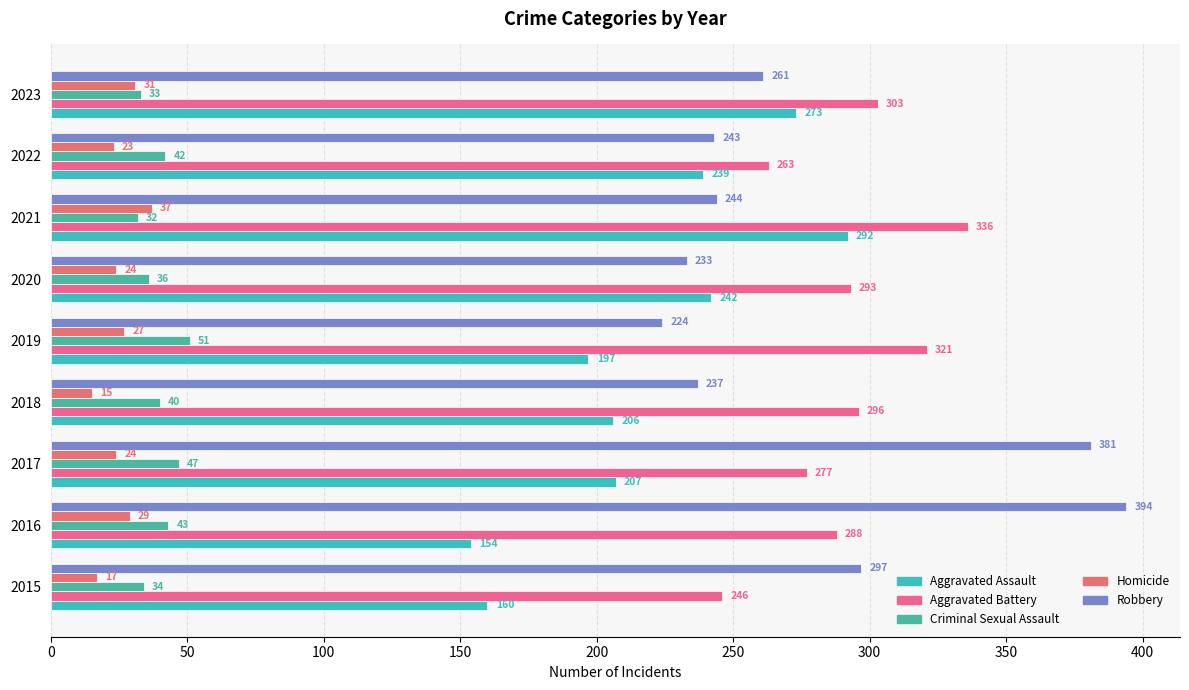

Which series has the widest spread of values?

Robbery